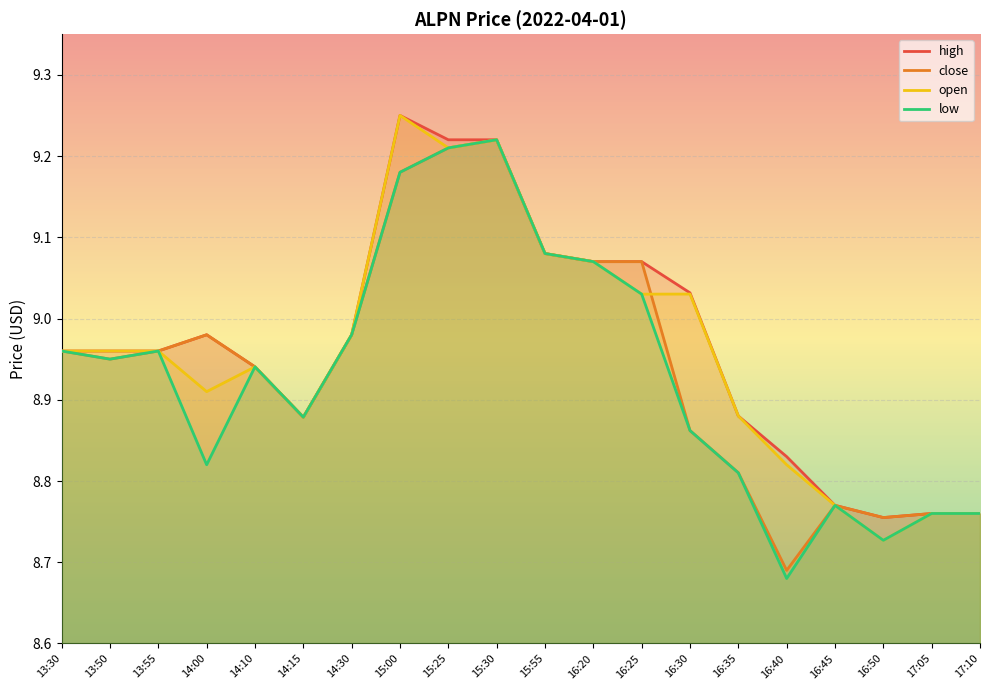

Where is the first local maximum for high?

14:00